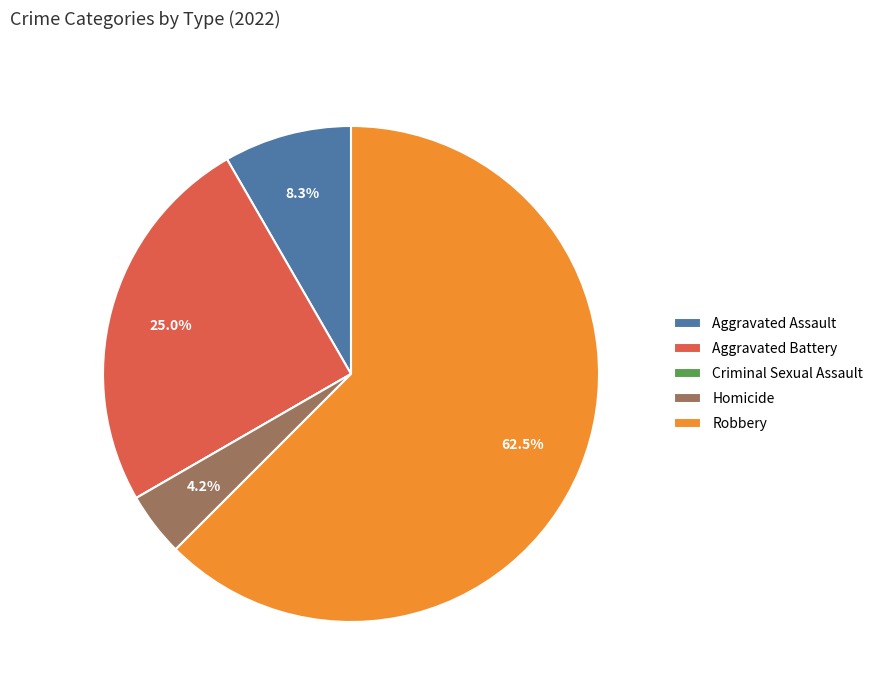

Which category has the biggest portion of the pie?

Robbery